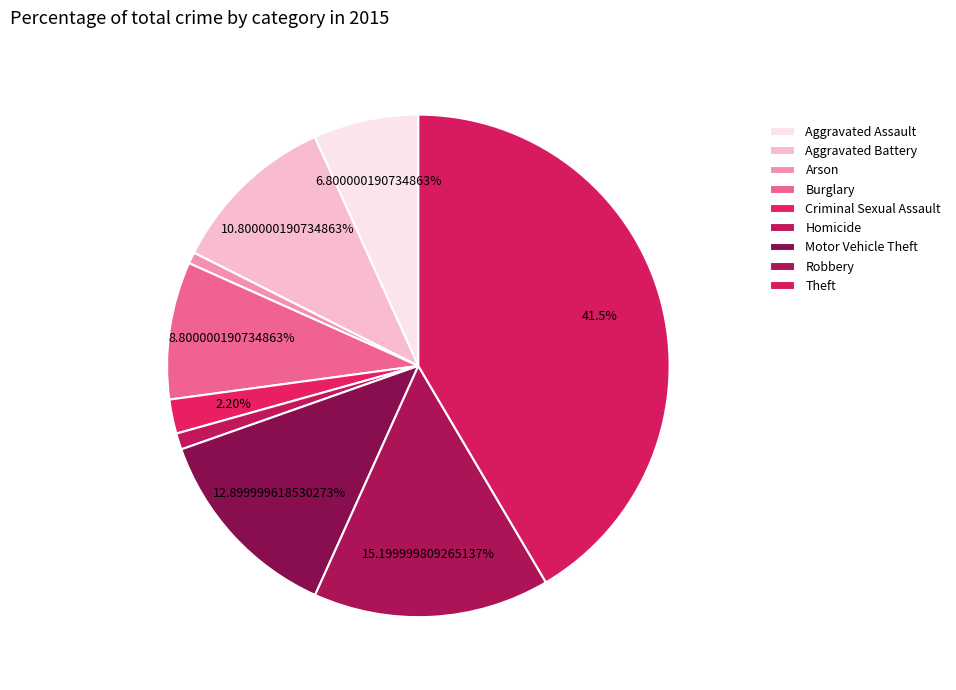

What percentage do Criminal Sexual Assault and Arson together represent?

2.9%